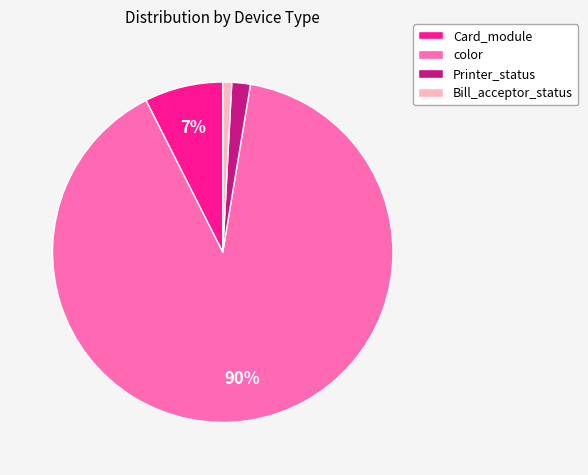

Combined, do Printer_status and color account for over 50%?

Yes